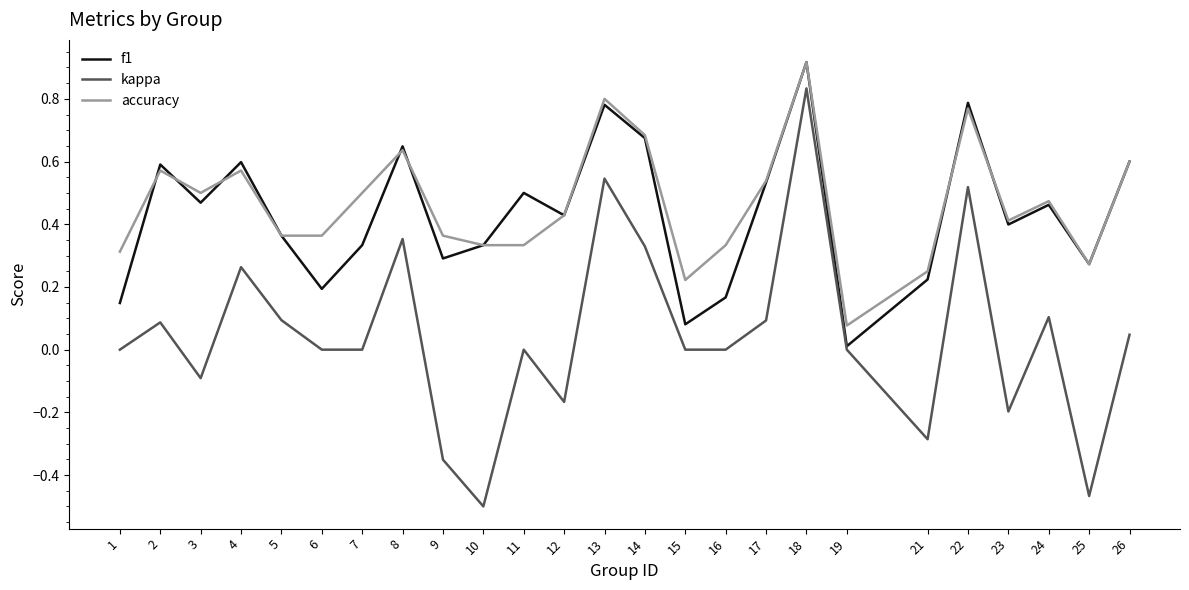

True or false: kappa has a value of -0.1 at 9.

False